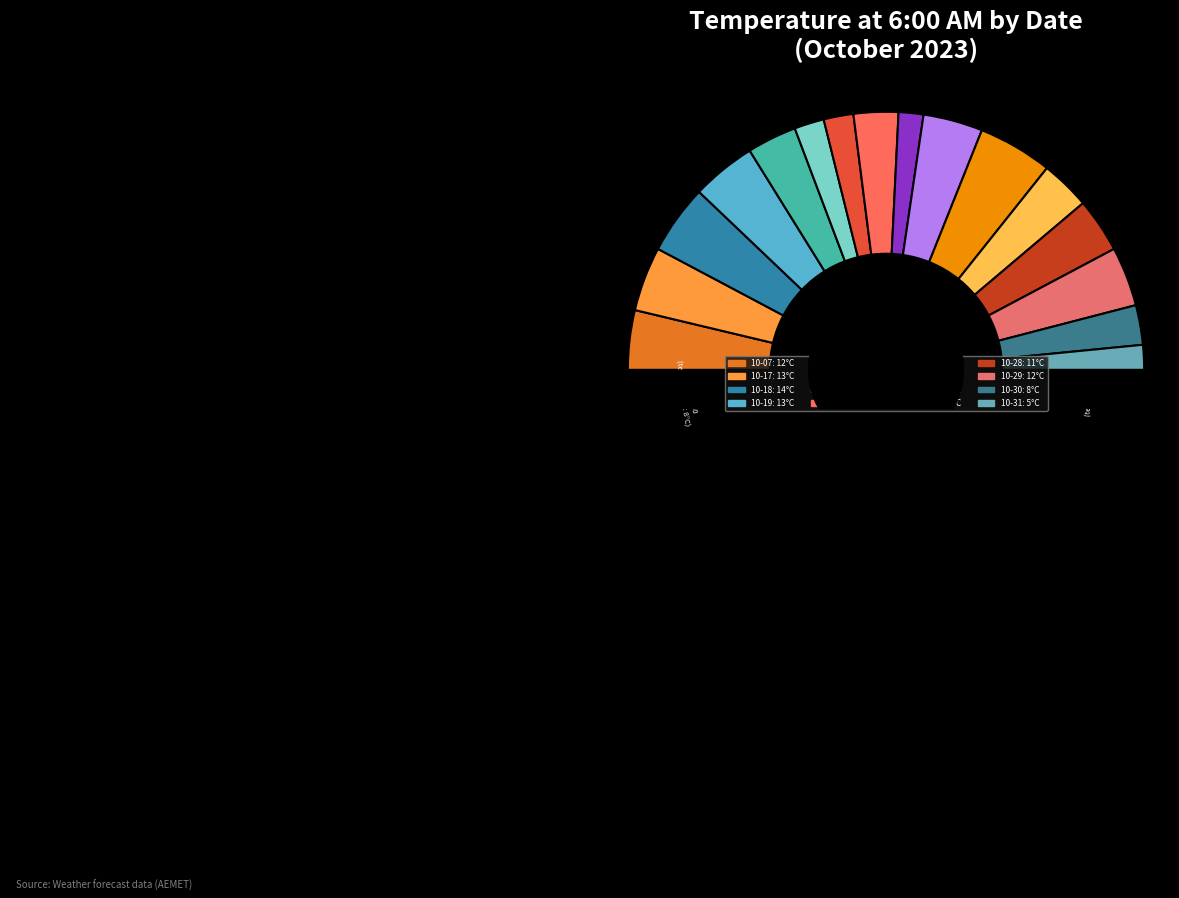

Does 2023-10-21 represent more than half of the total?

No